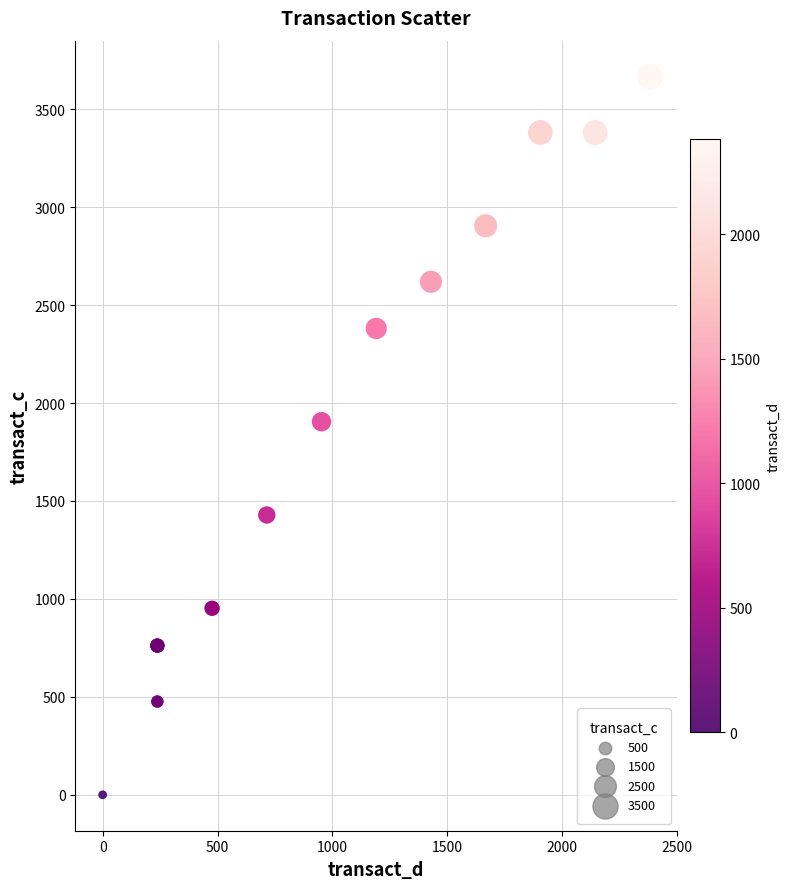

What Y value in the scatter plot is closest to 1833?

1904.6